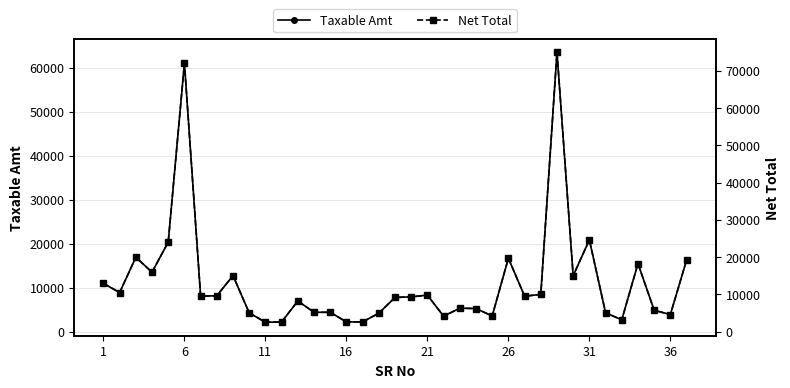

What is the sum of all Net Total values?

486593.6